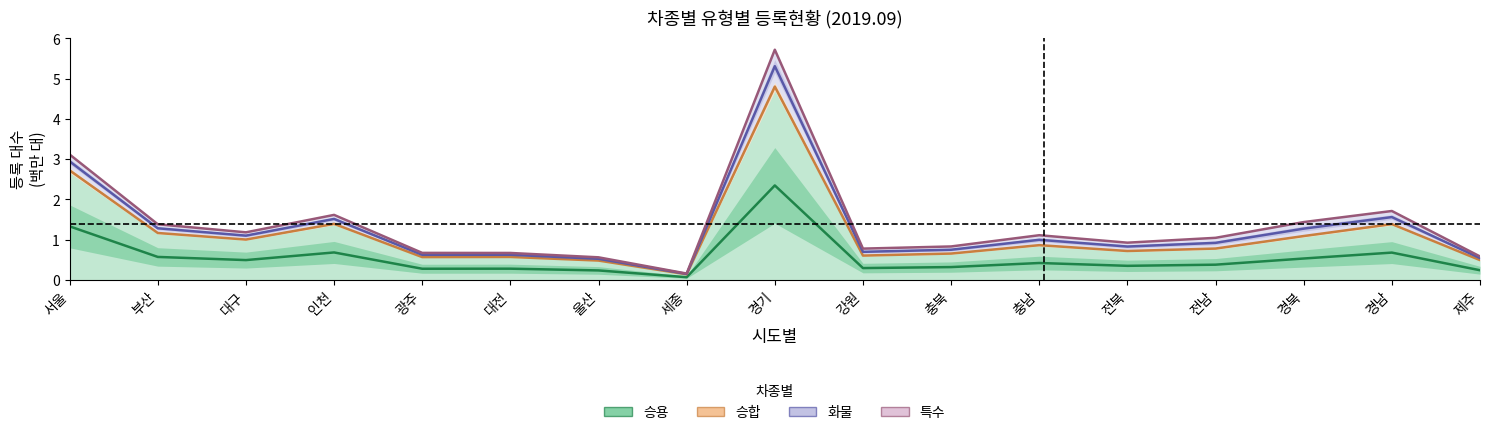

At which label does 화물 reach its peak?

경기